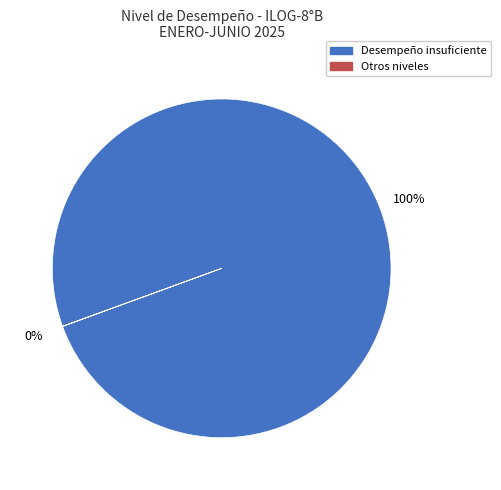

Is it true that Desempeño insuficiente is 86% of the pie?

False